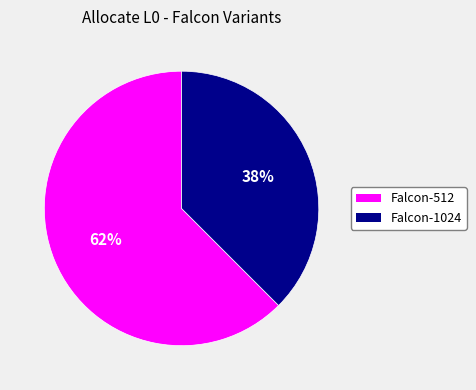

Which category has the smallest portion of the pie?

Falcon-1024